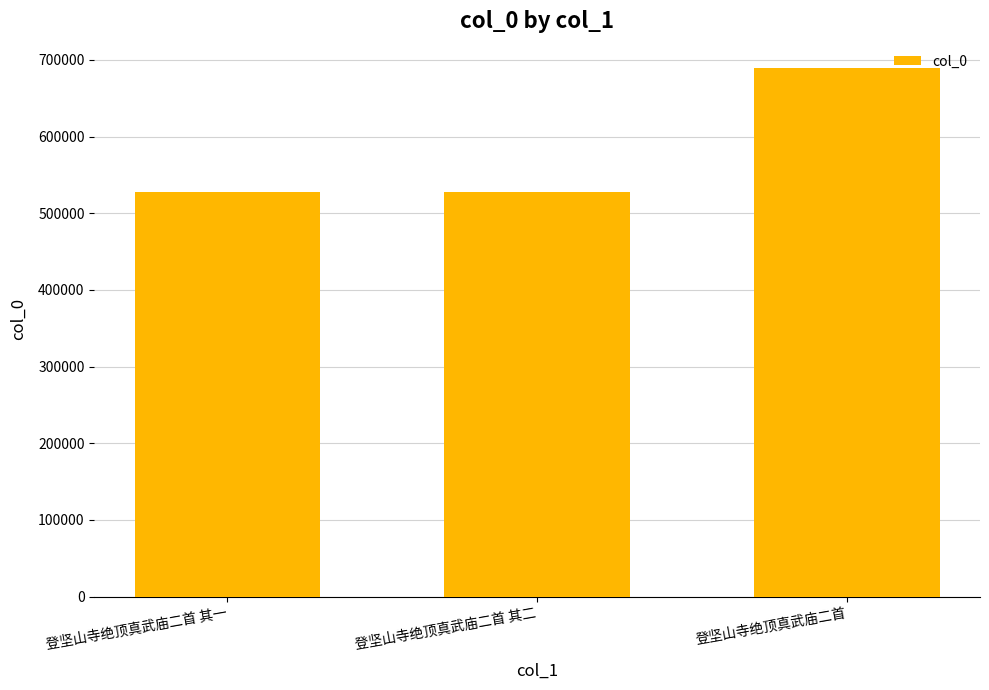

Which label corresponds to the largest value in the chart?

登坚山寺绝顶真武庙二首